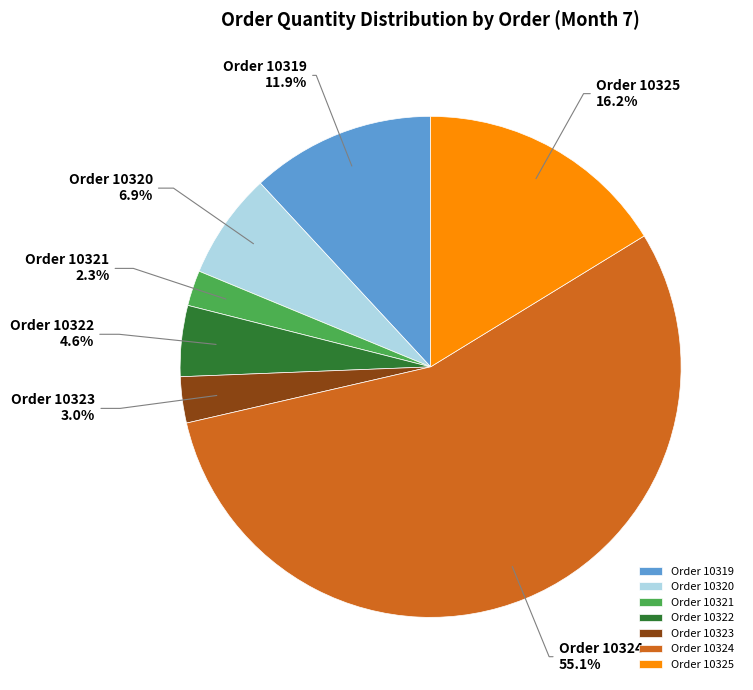

To the nearest percent, what is the difference between the largest and smallest slice percentages?

53%